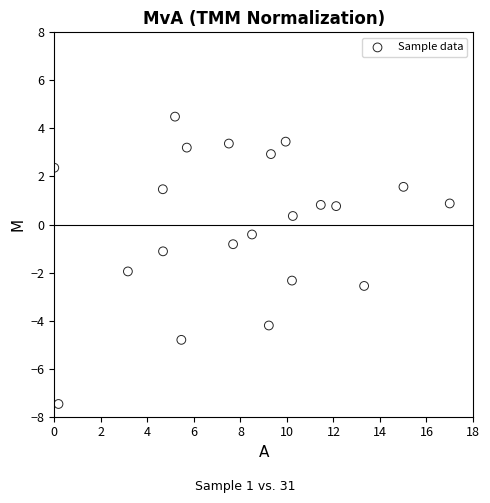

What is the range of Y values (max minus min)?

12.0